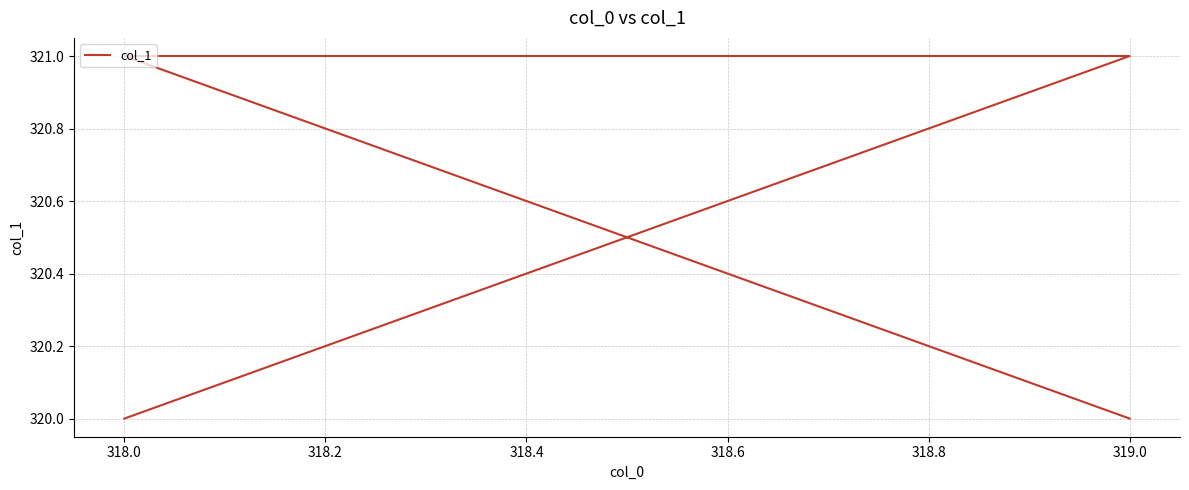

True or false: the data shows 153 at 318.0.

False